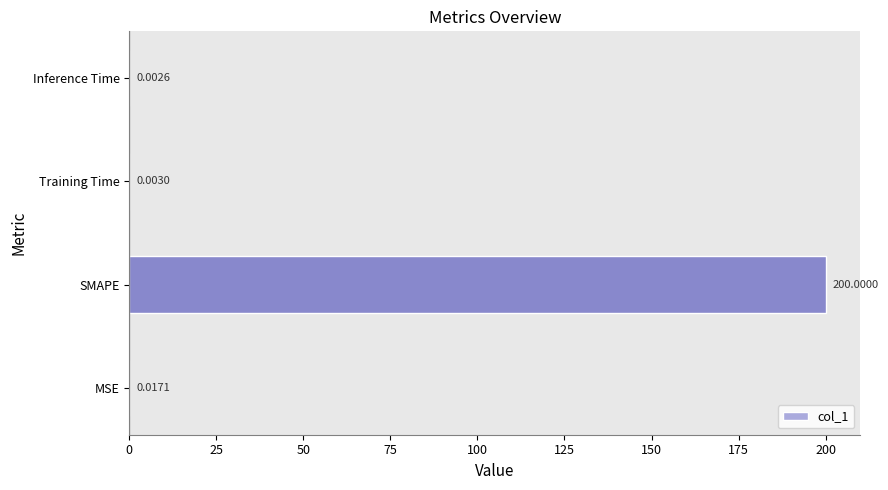

At which category does the chart reach its peak across all series?

SMAPE